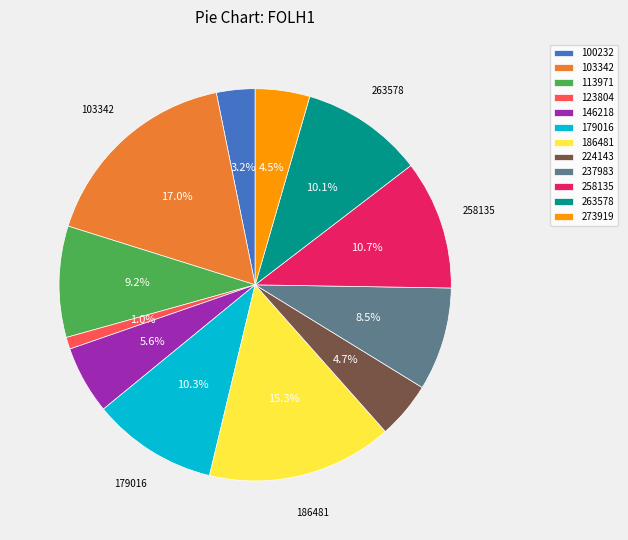

How many segments does this pie chart have?

12